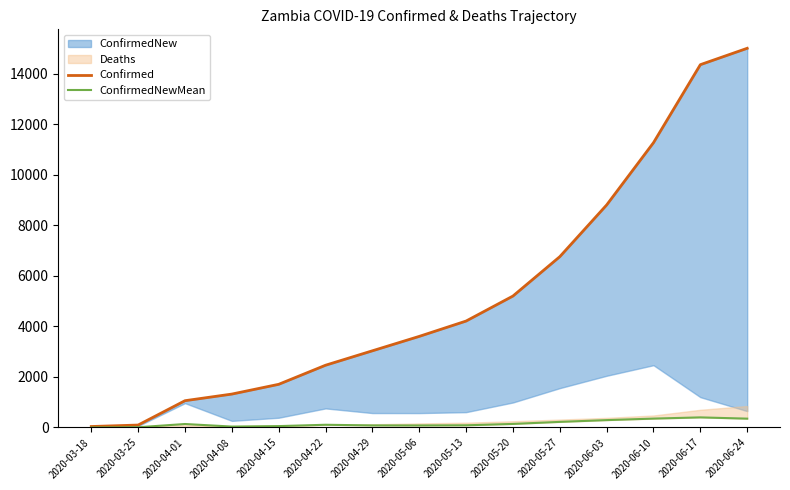

How many values in the Confirmed series are below 3604?

7